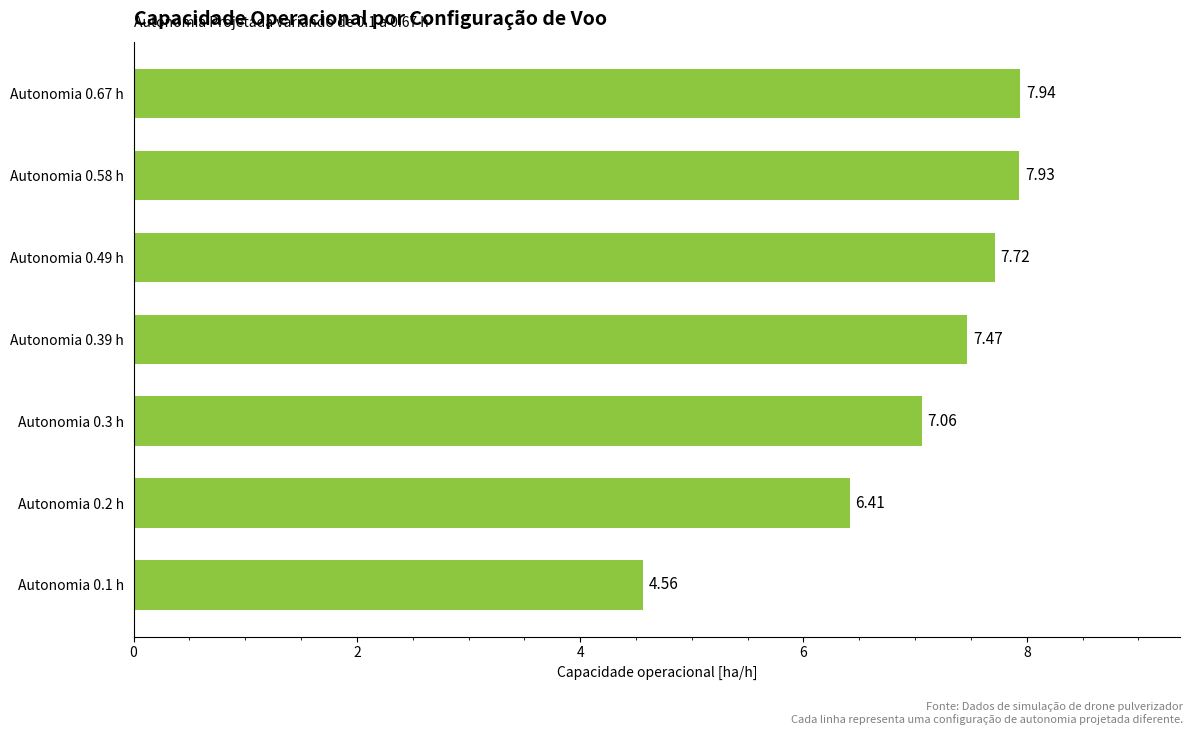

Rank the categories by value from highest to lowest.

Autonomia 0.67 h, Autonomia 0.58 h, Autonomia 0.49 h, Autonomia 0.39 h, Autonomia 0.3 h, Autonomia 0.2 h, Autonomia 0.1 h